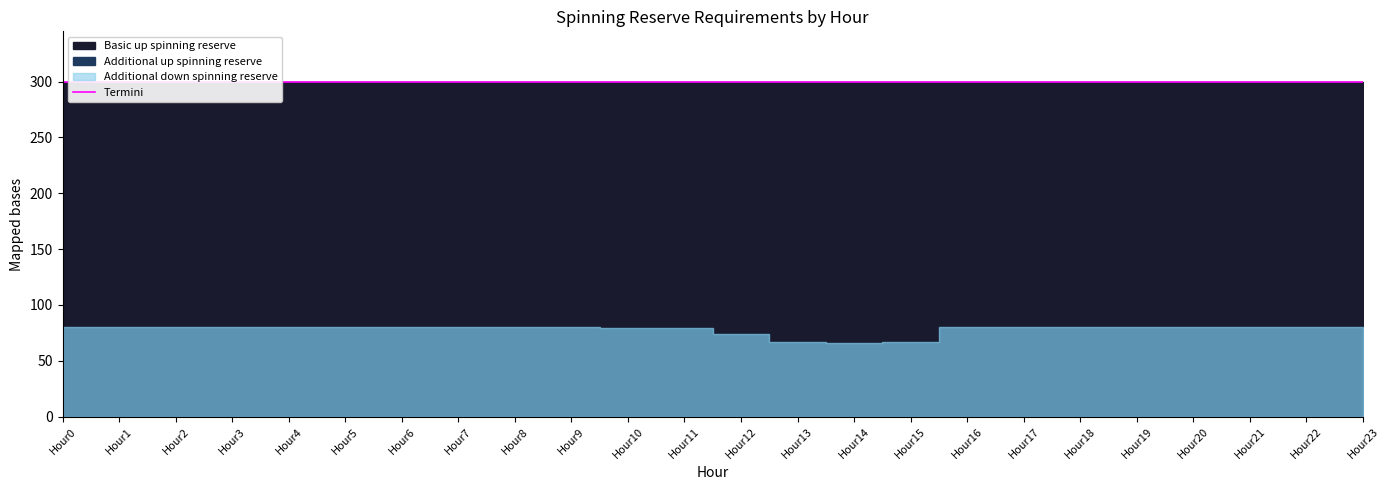

True or false: Basic up spinning reserve and Additional up spinning reserve intersect in this chart.

False